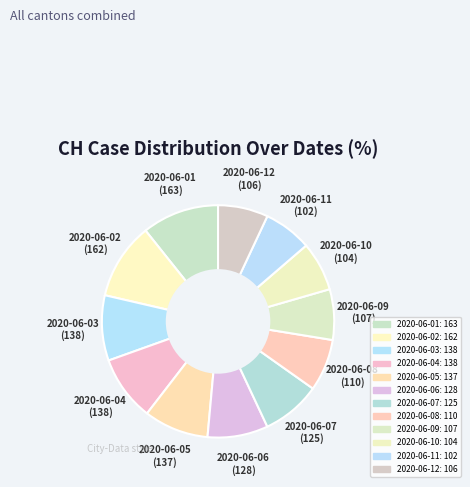

Rank the categories by value from highest to lowest.

2020-06-01, 2020-06-02, 2020-06-03, 2020-06-04, 2020-06-05, 2020-06-06, 2020-06-07, 2020-06-08, 2020-06-09, 2020-06-12, 2020-06-10, 2020-06-11